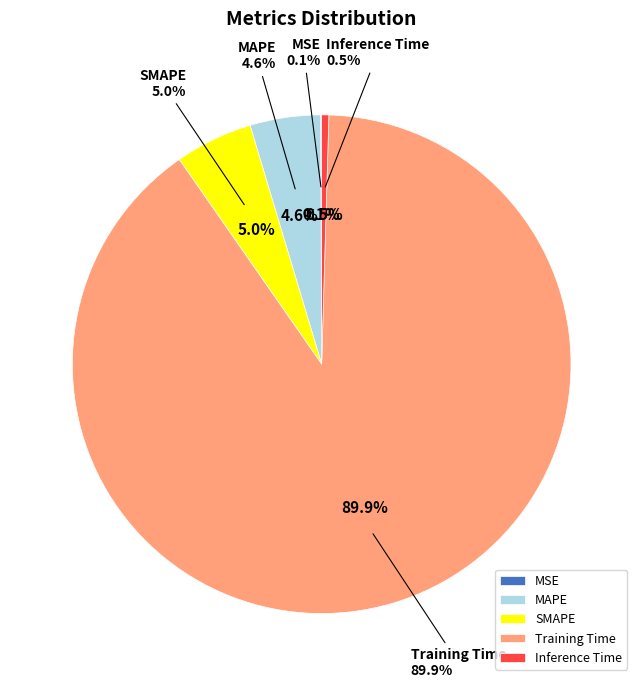

Does MSE account for over 50% of the chart?

No